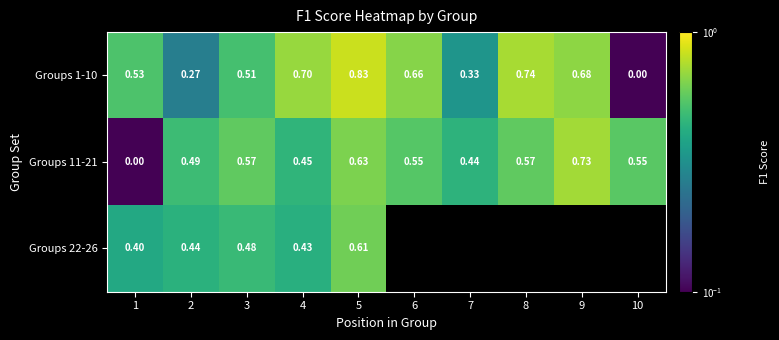

How many data points does each series have?

10